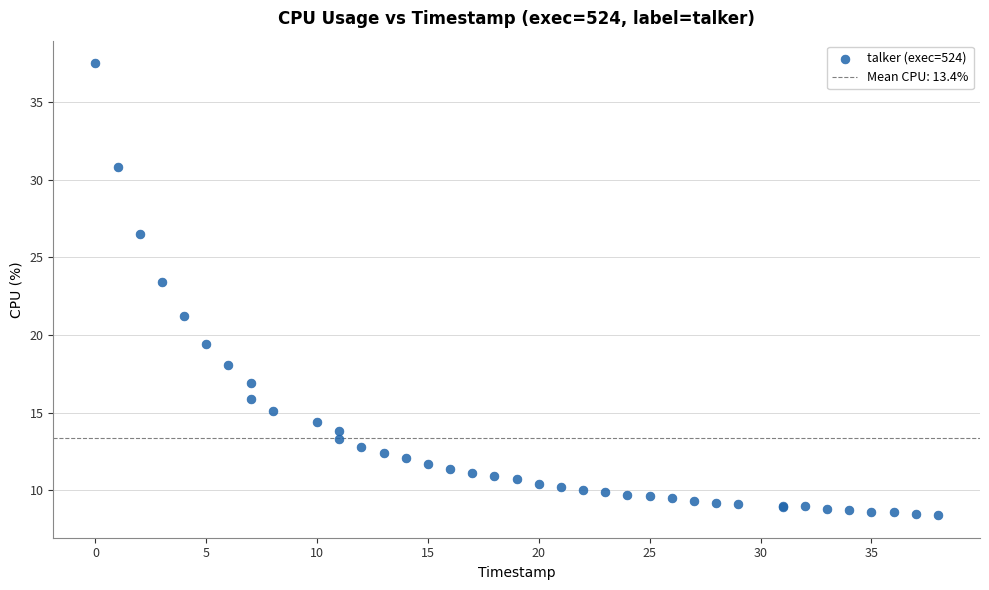

What Y value in the scatter plot is closest to 22?

21.2